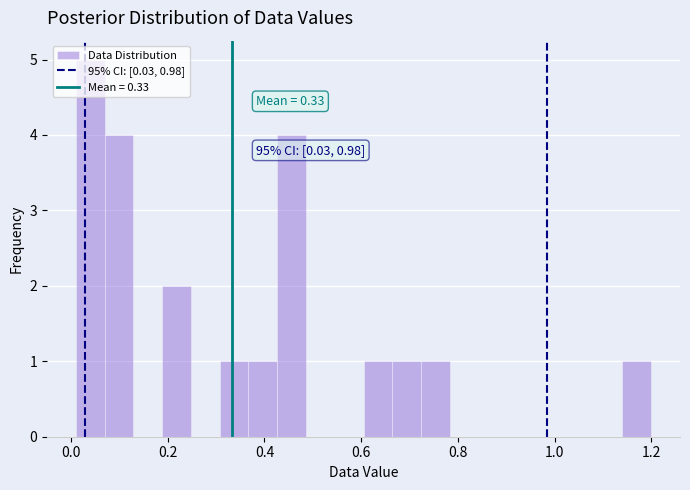

Around what value on the x-axis is the tallest bar? Give the approximate position of its centre, as read against the axis.

0.04